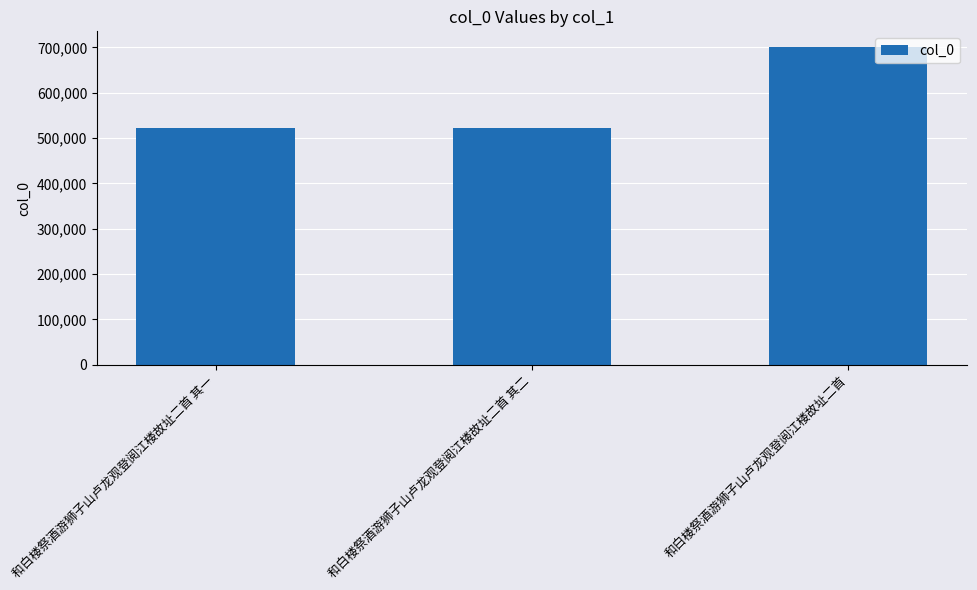

What position from the left is 和白楼祭酒游狮子山卢龙观登阅江楼故址二首 其一?

1